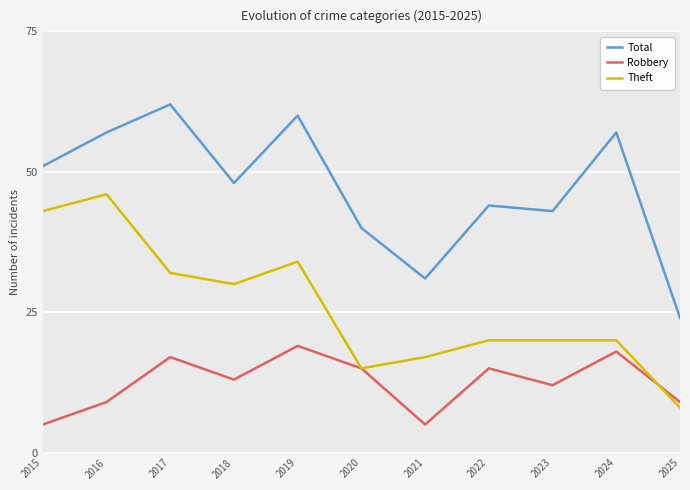

Reading left to right, transcribe all the data shown in this chart.

Total: 2015=51	2016=57	2017=62	2018=48	2019=60	2020=40	2021=31	2022=44	2023=43	2024=57	2025=24
Robbery: 2015=5	2016=9	2017=17	2018=13	2019=19	2020=15	2021=5	2022=15	2023=12	2024=18	2025=9
Theft: 2015=43	2016=46	2017=32	2018=30	2019=34	2020=15	2021=17	2022=20	2023=20	2024=20	2025=8